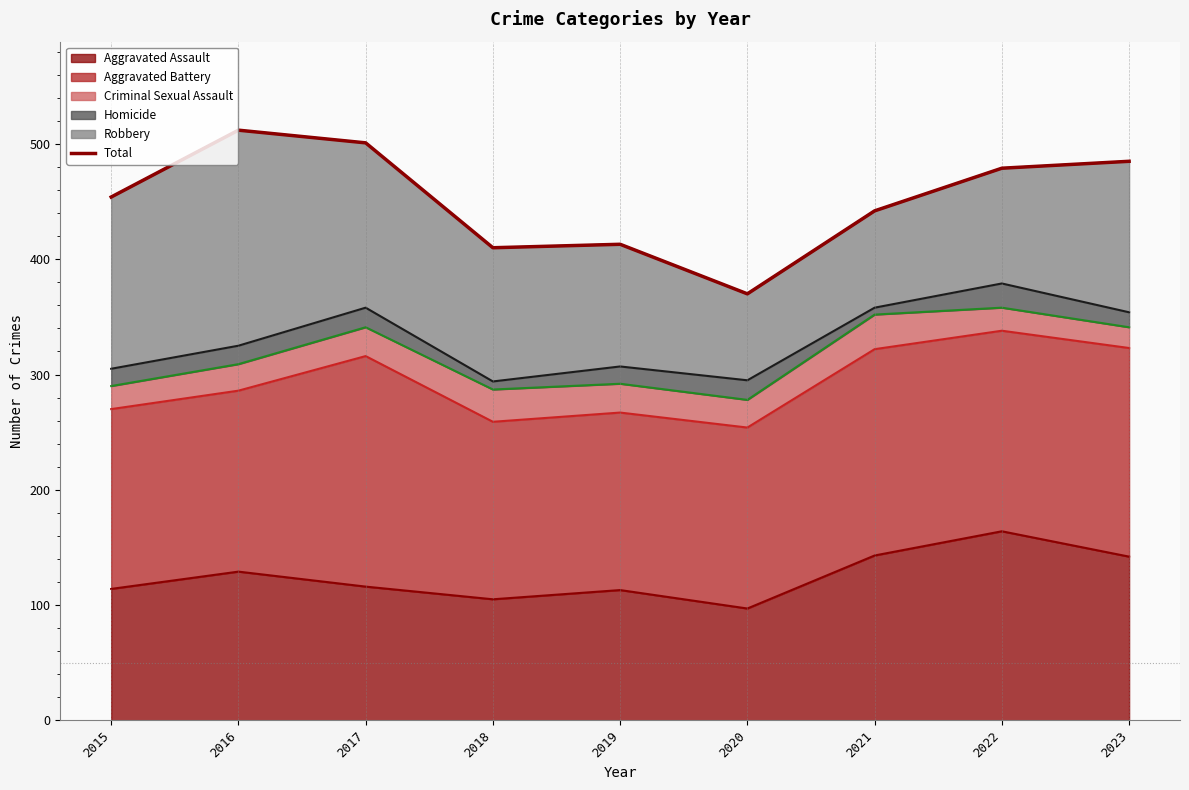

At which category does the chart reach its peak across all series?

2016